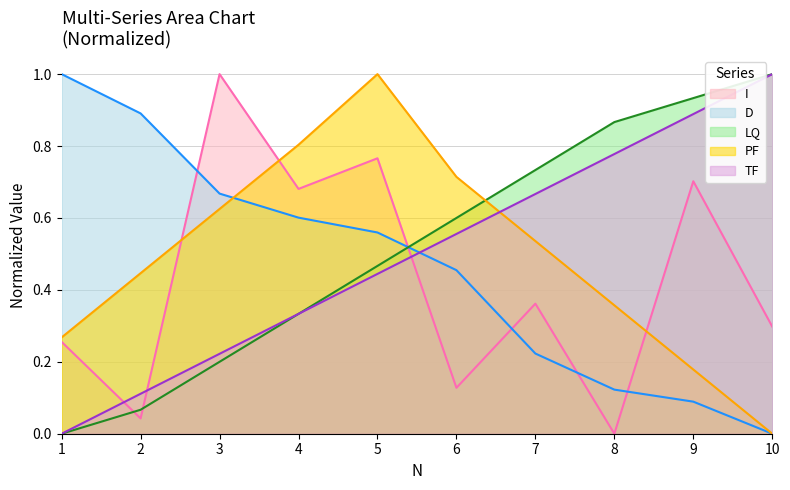

At which category does I reach its first local valley?

2